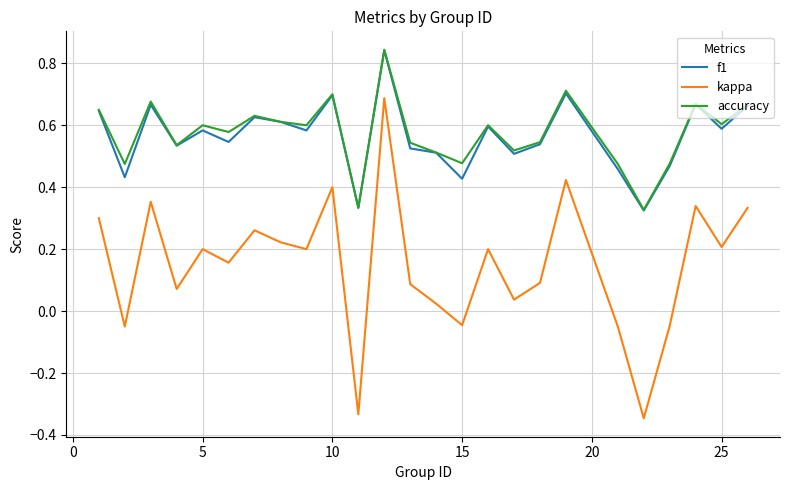

In kappa, how many points are lower than both neighbors (excluding endpoints)?

9